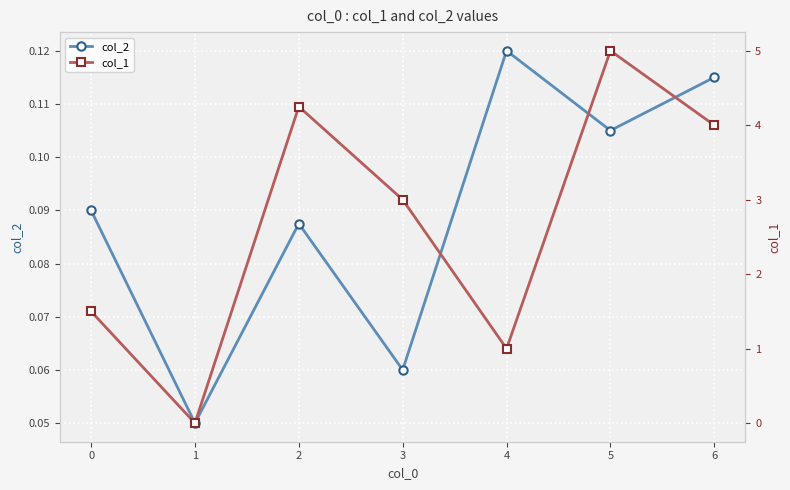

Is it true that col_1 equals 1.6 at 5?

False